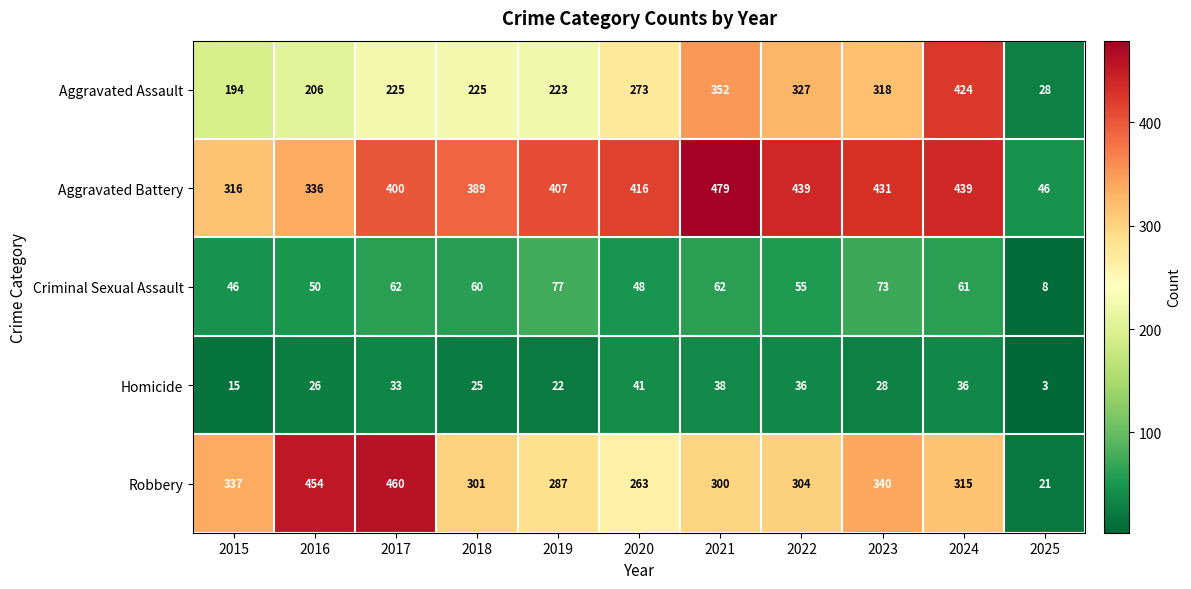

How many data points does each series have?

11